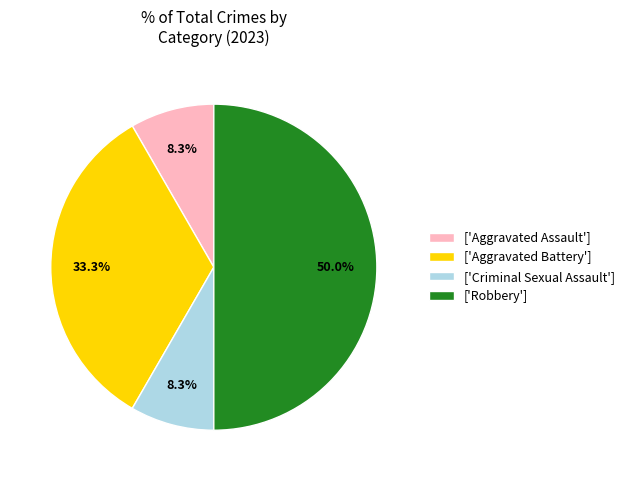

What is the largest slice in the pie chart?

['Robbery']